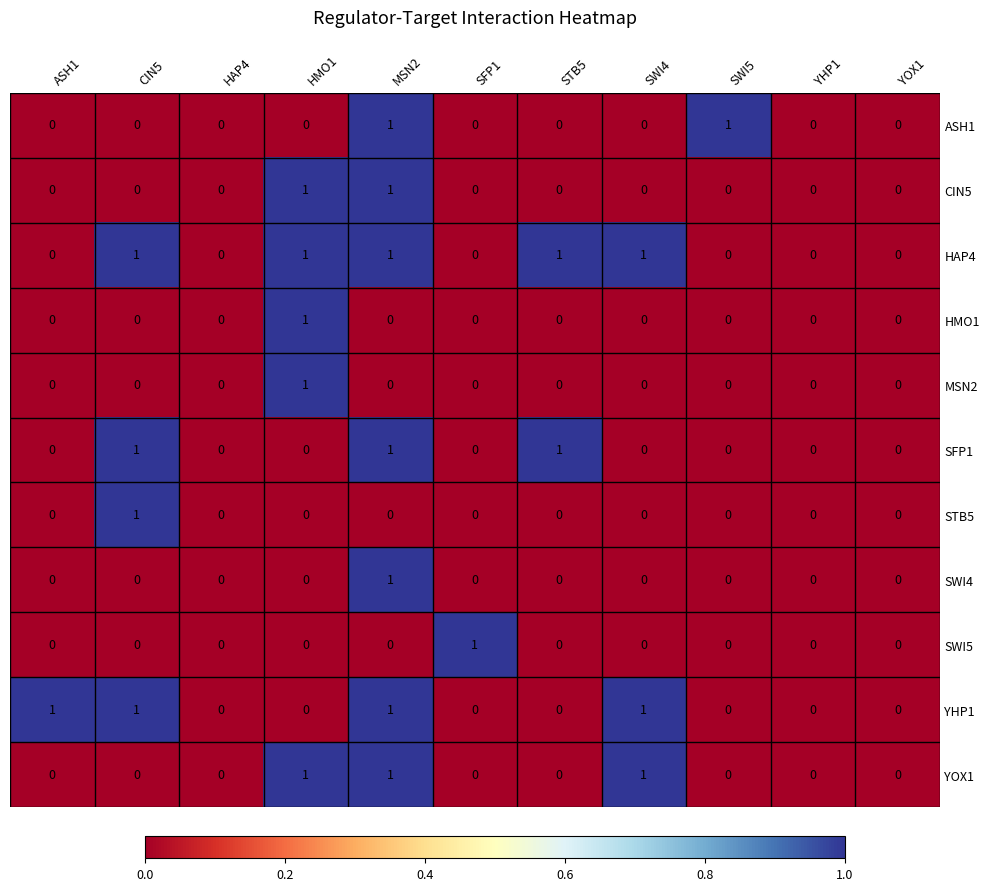

Which series changed the most between ASH1 and HAP4?

YHP1